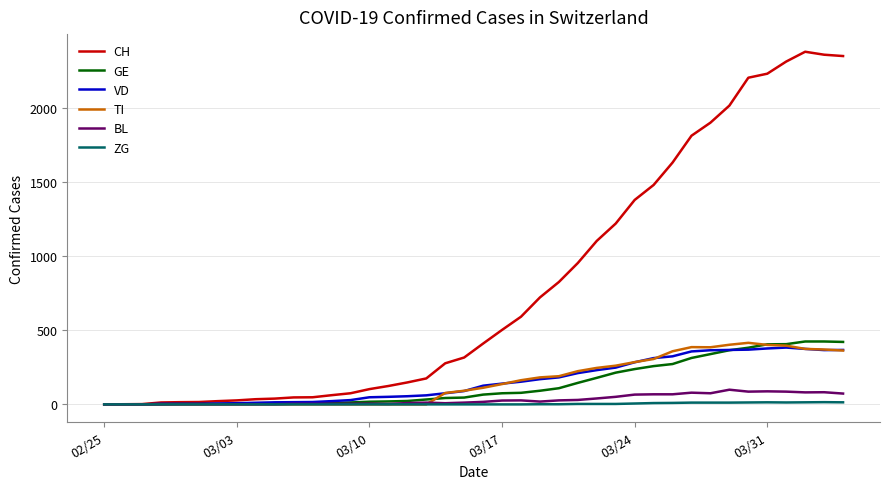

Which series has the widest spread of values?

CH